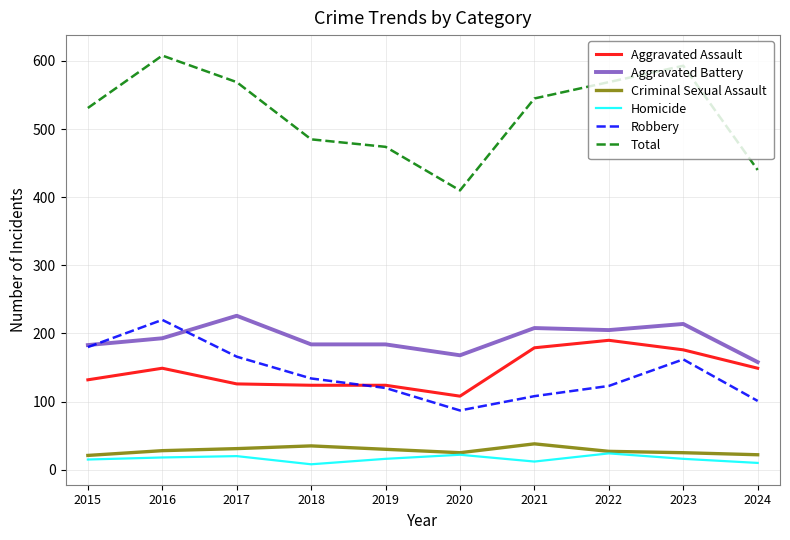

True or false: Total and Homicide cross at least once.

False